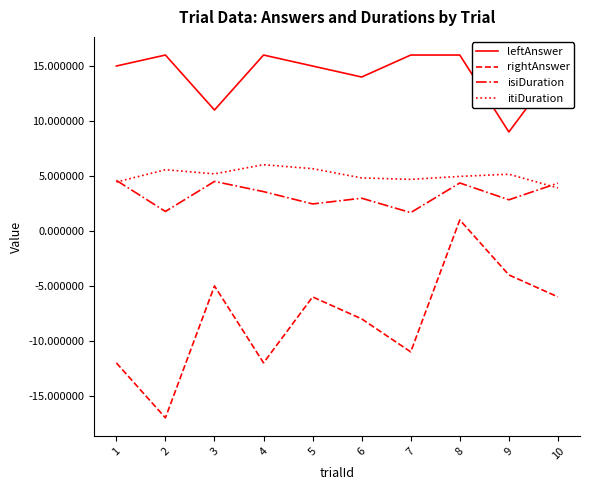

True or false: isiDuration has more than 2 points higher than both neighbors.

True